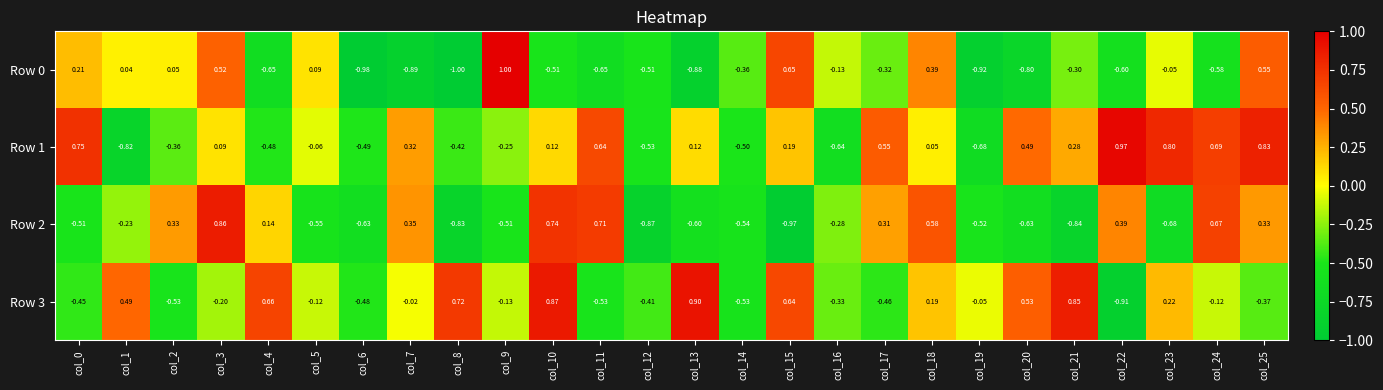

Which category has the highest value across all series?

col_9